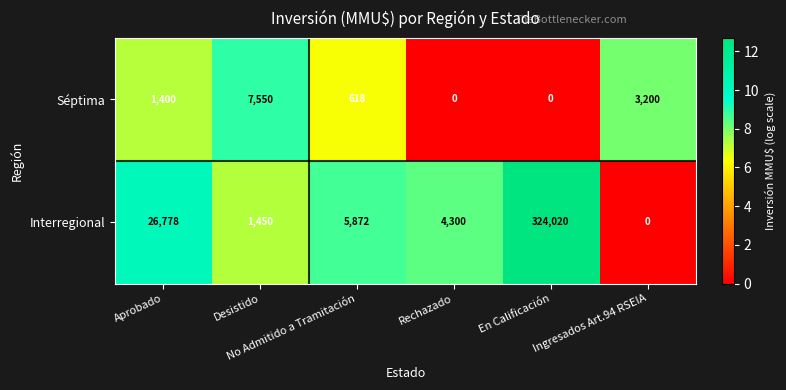

List the series in order of their peak value, lowest first.

Séptima, Interregional